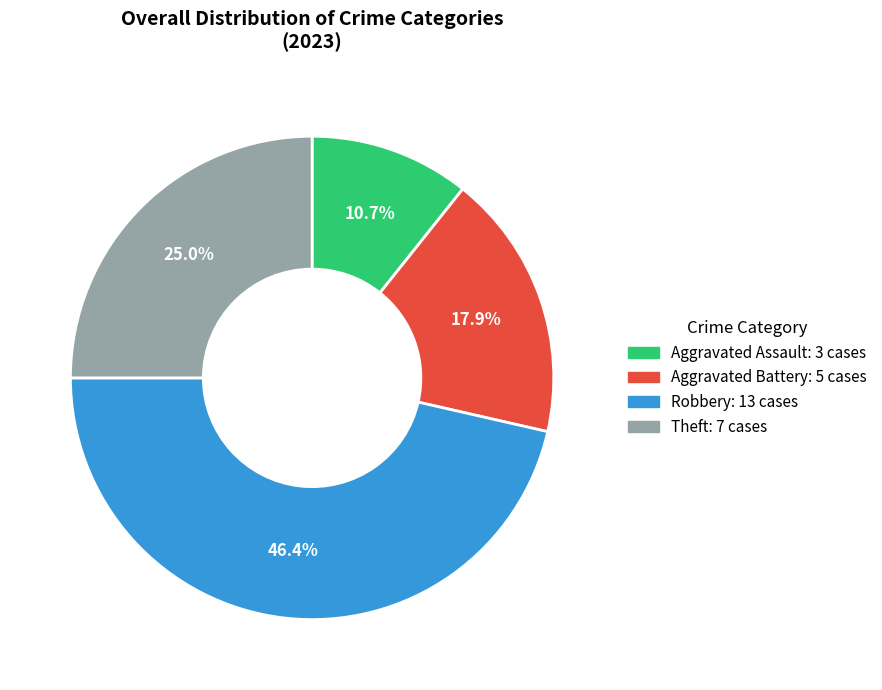

Combined, do Robbery and Aggravated Assault account for over 50%?

Yes